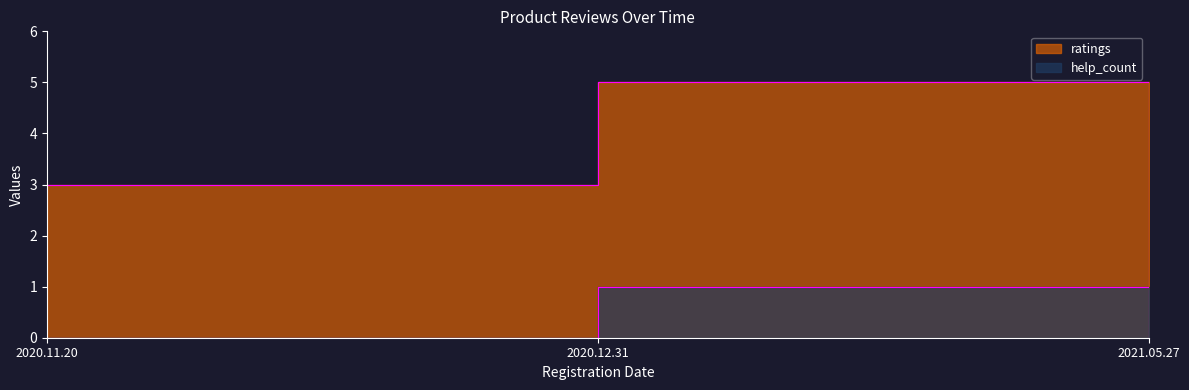

Rank the series at 2020.12.31 from highest to lowest value.

ratings, help_count